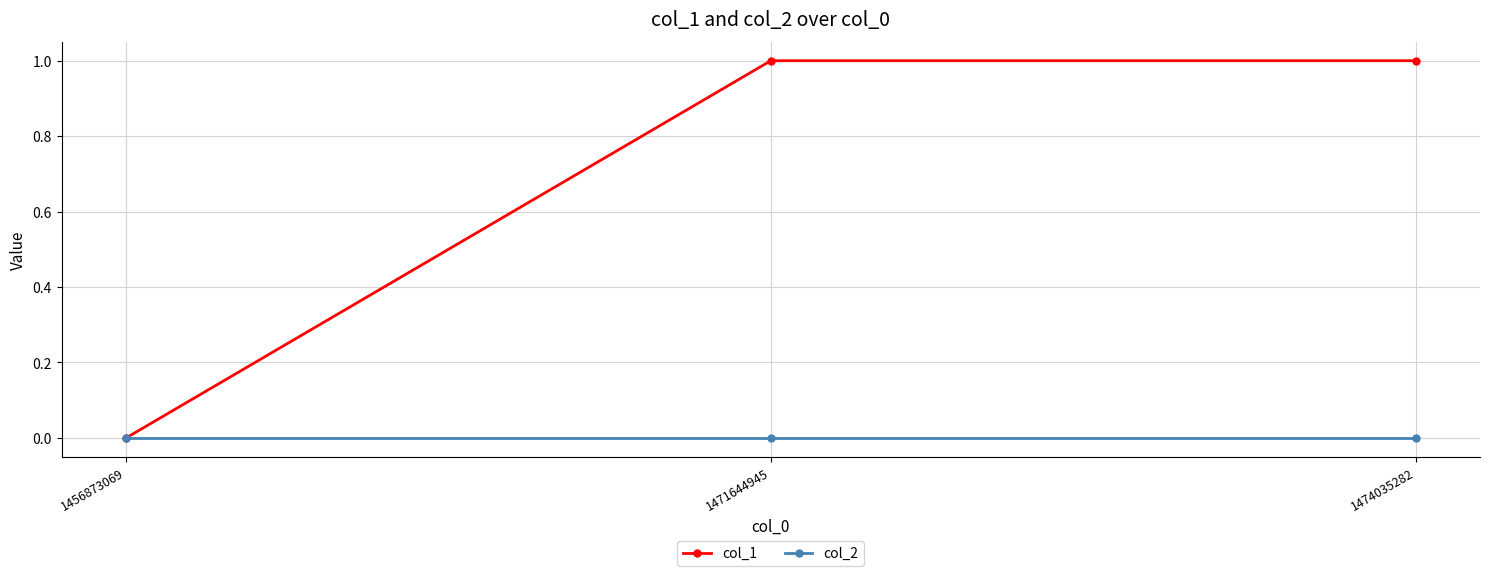

Between 1456873069 and 1474035282, which series saw the biggest shift?

col_1